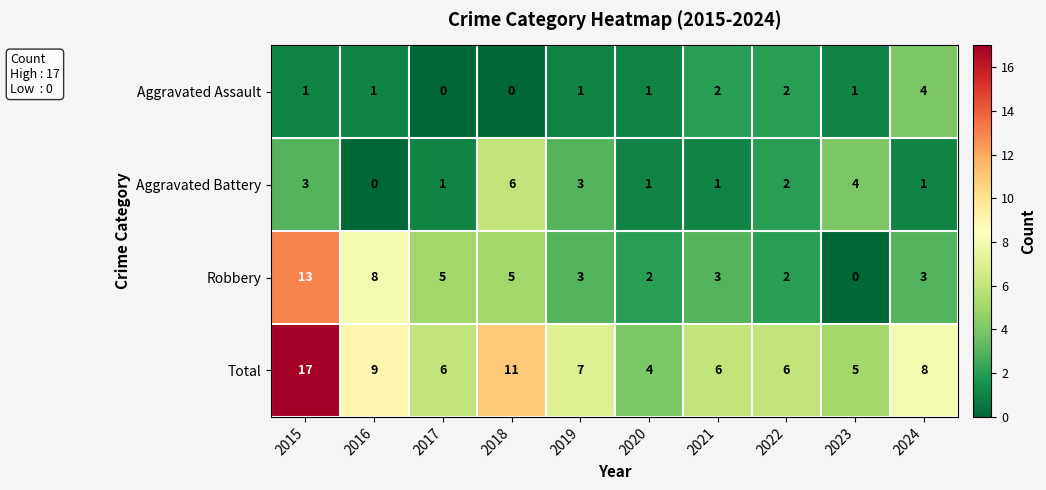

At which category is the sum across all series the highest?

2015